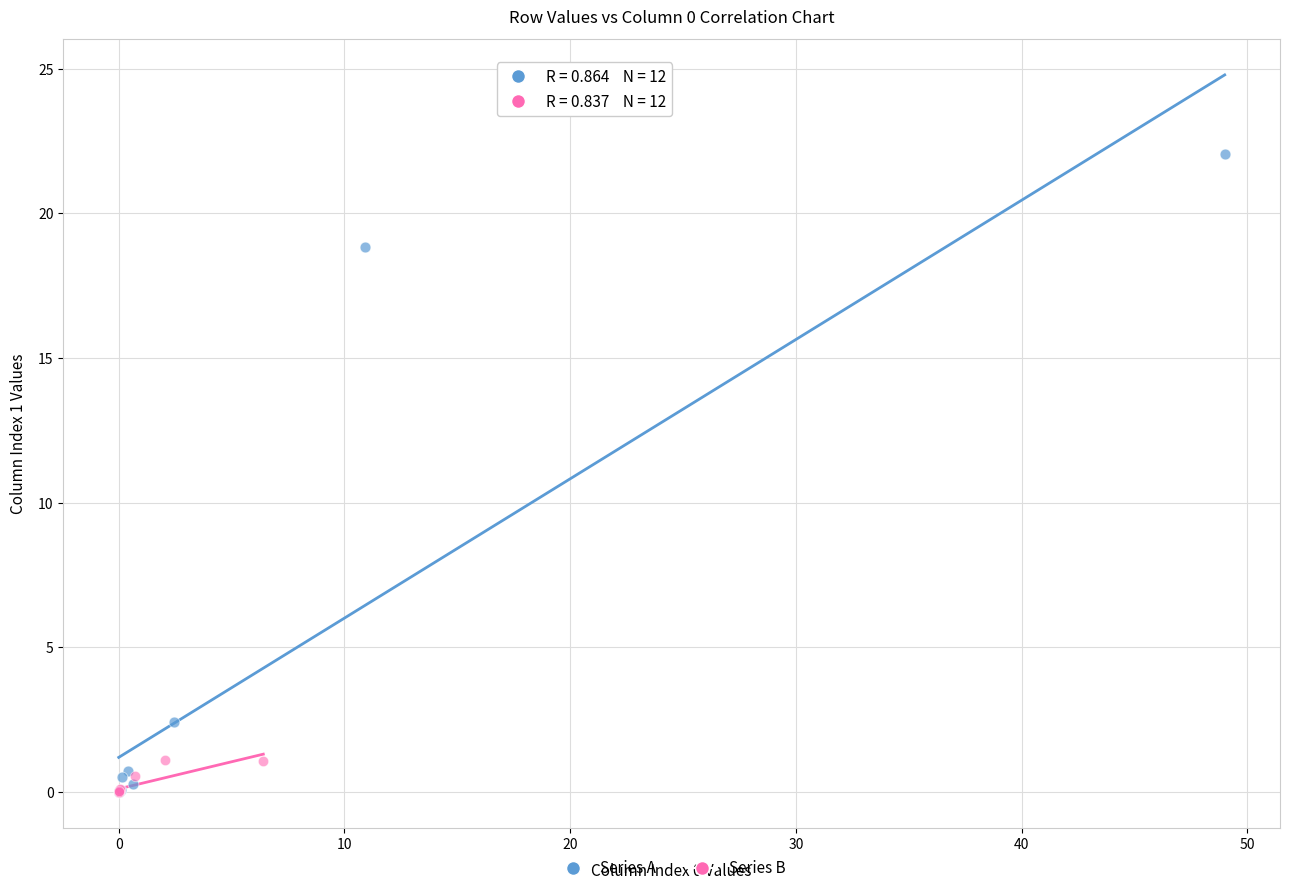

What are all the series names shown in the legend?

Series A, Series B